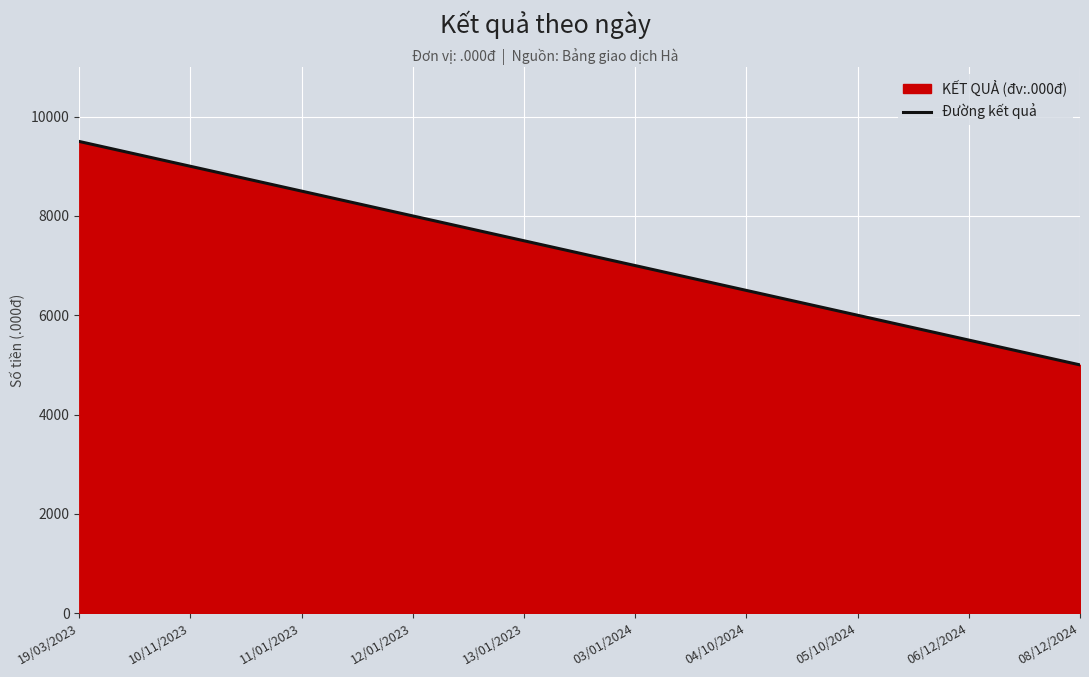

Reading left to right, transcribe all the data shown in this chart.

9500	9000	8500	8000	7500	7000	6500	6000	5500	5000